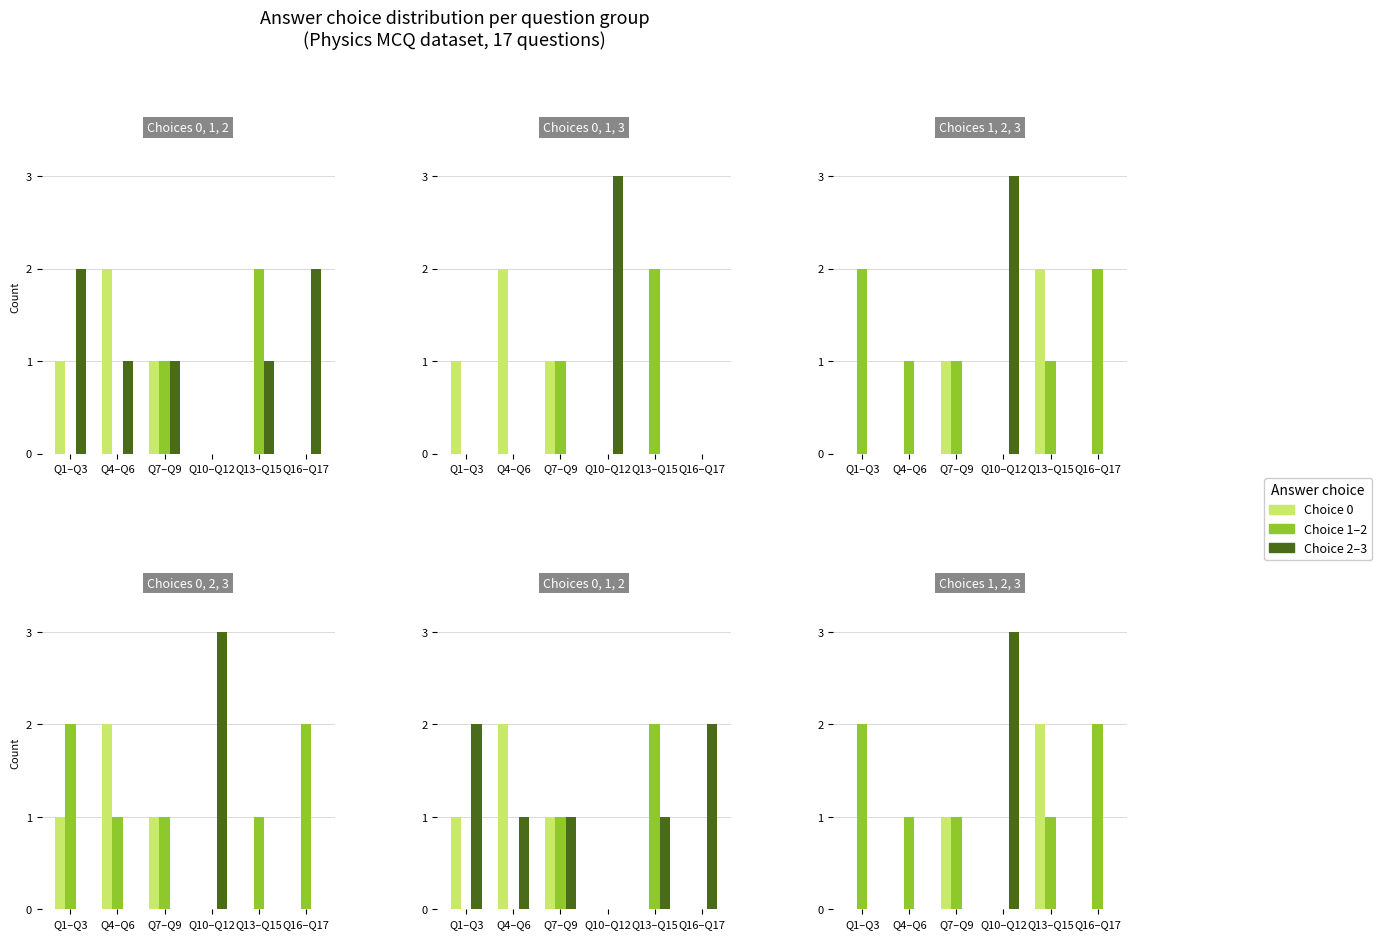

How many groups of bars are there?

6